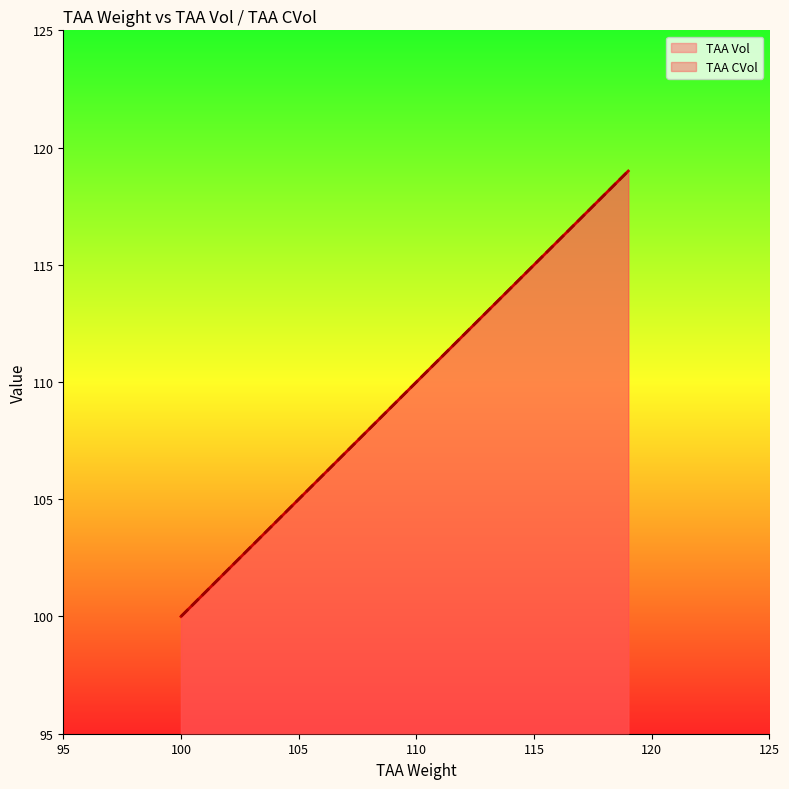

Rank the series by their maximum value, from lowest to highest.

TAA Vol, TAA CVol